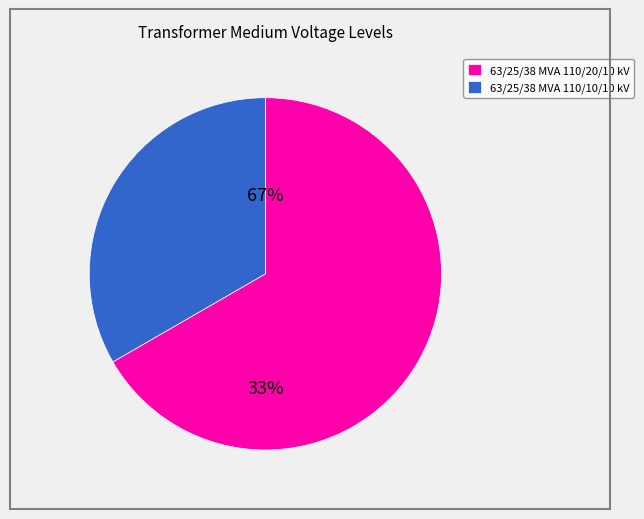

Rank the categories by value from lowest to highest.

63/25/38 MVA 110/10/10 kV, 63/25/38 MVA 110/20/10 kV